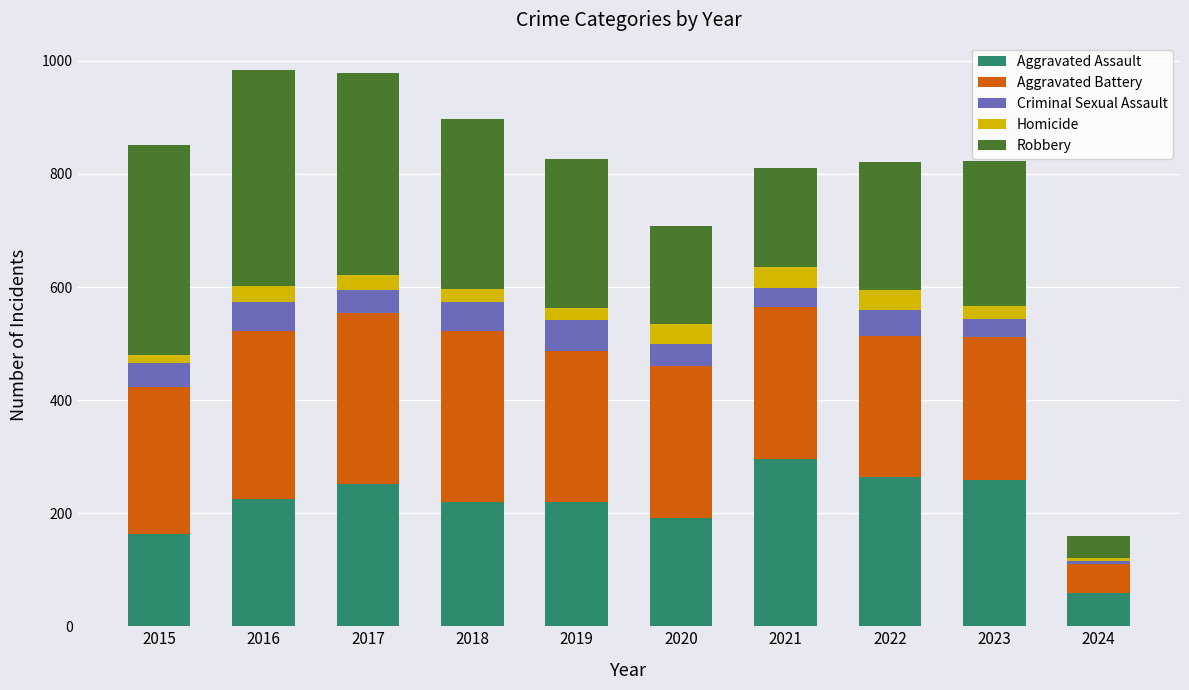

What is the lowest value of the Aggravated Assault series?

59